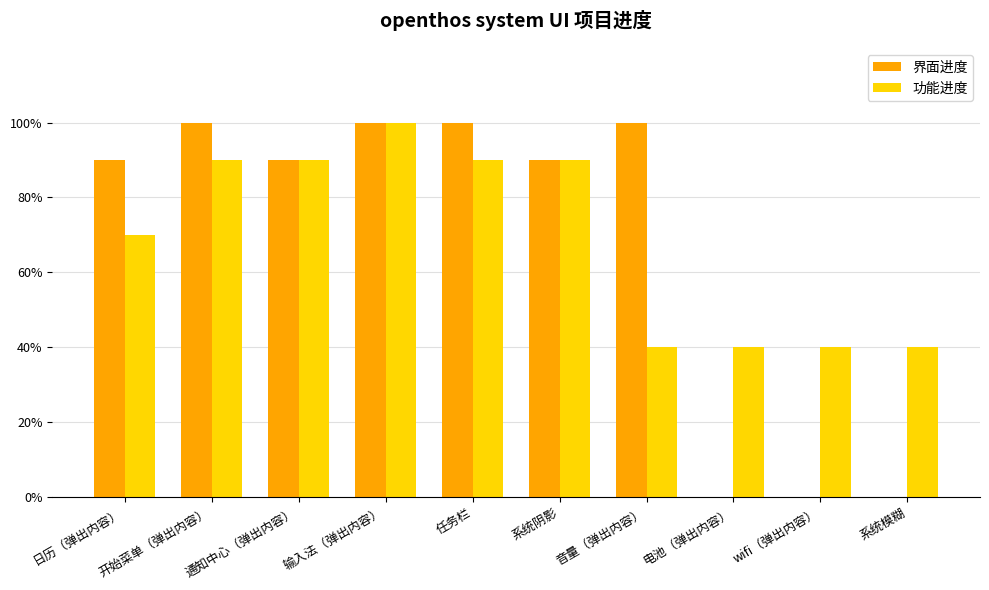

What are all the series names shown in the legend?

界面进度, 功能进度